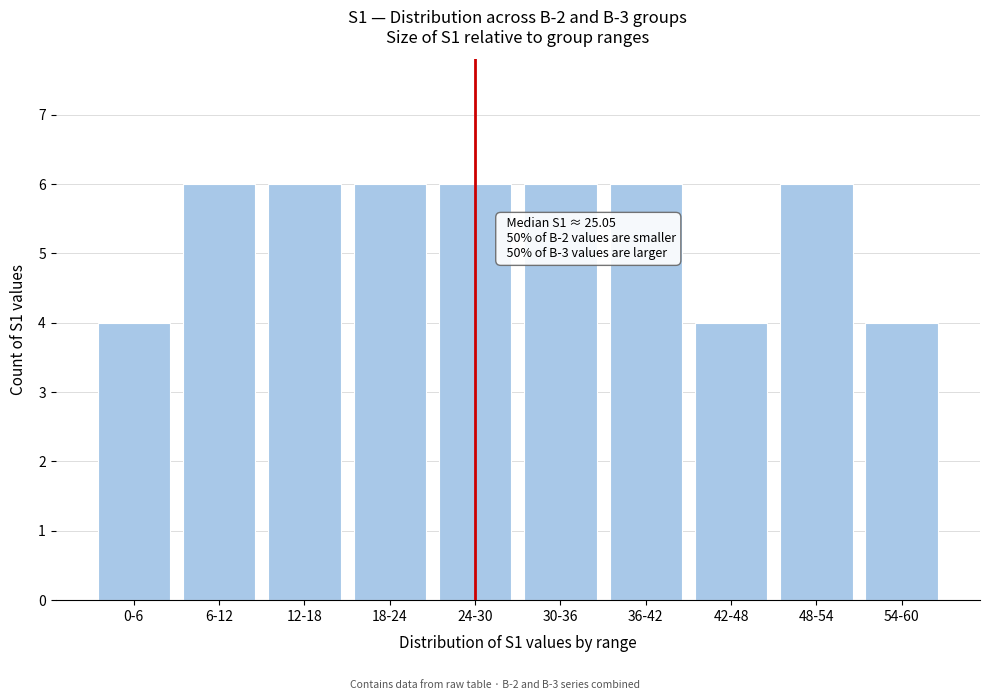

Reading right to left, extract all data points from this chart.

4	6	4	6	6	6	6	6	6	4